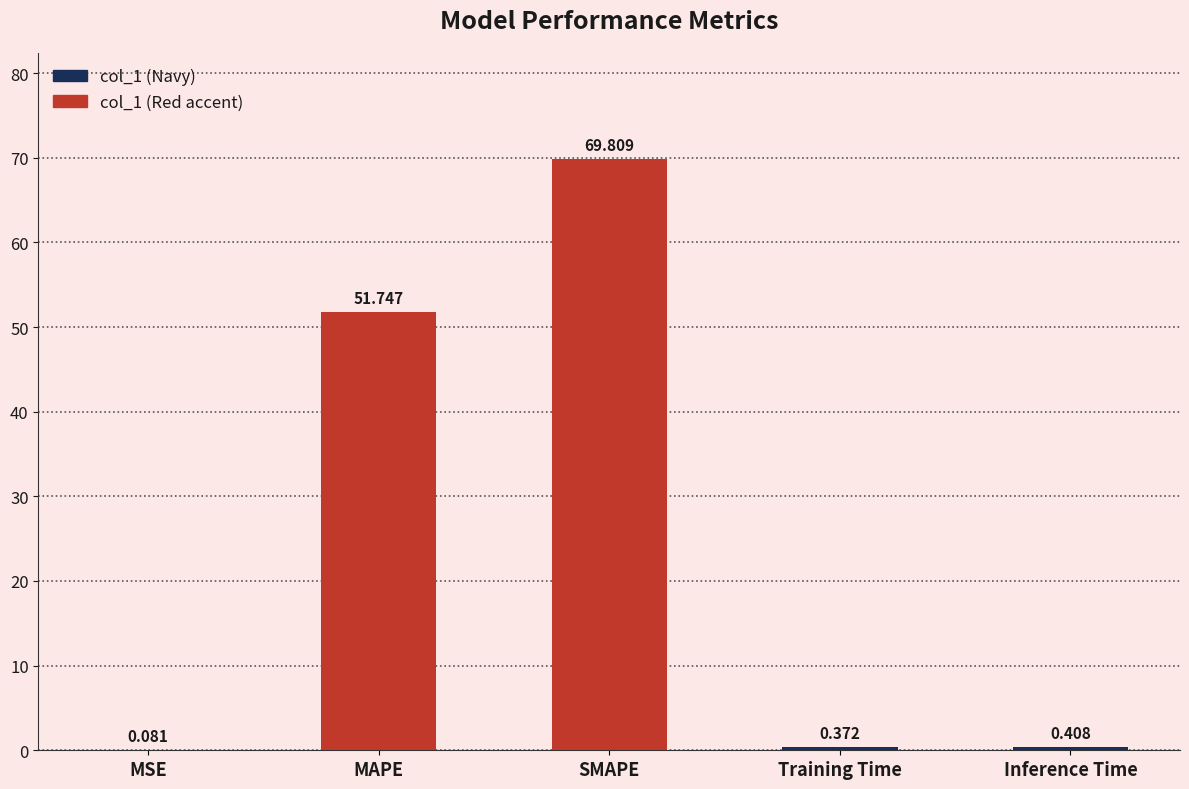

Which label corresponds to the largest value in the chart?

SMAPE